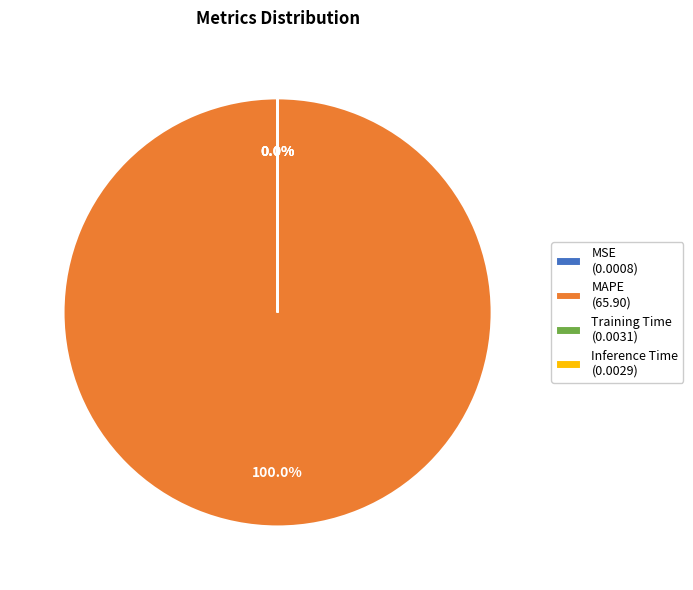

Does MAPE (65.90) account for over 50% of the chart?

Yes